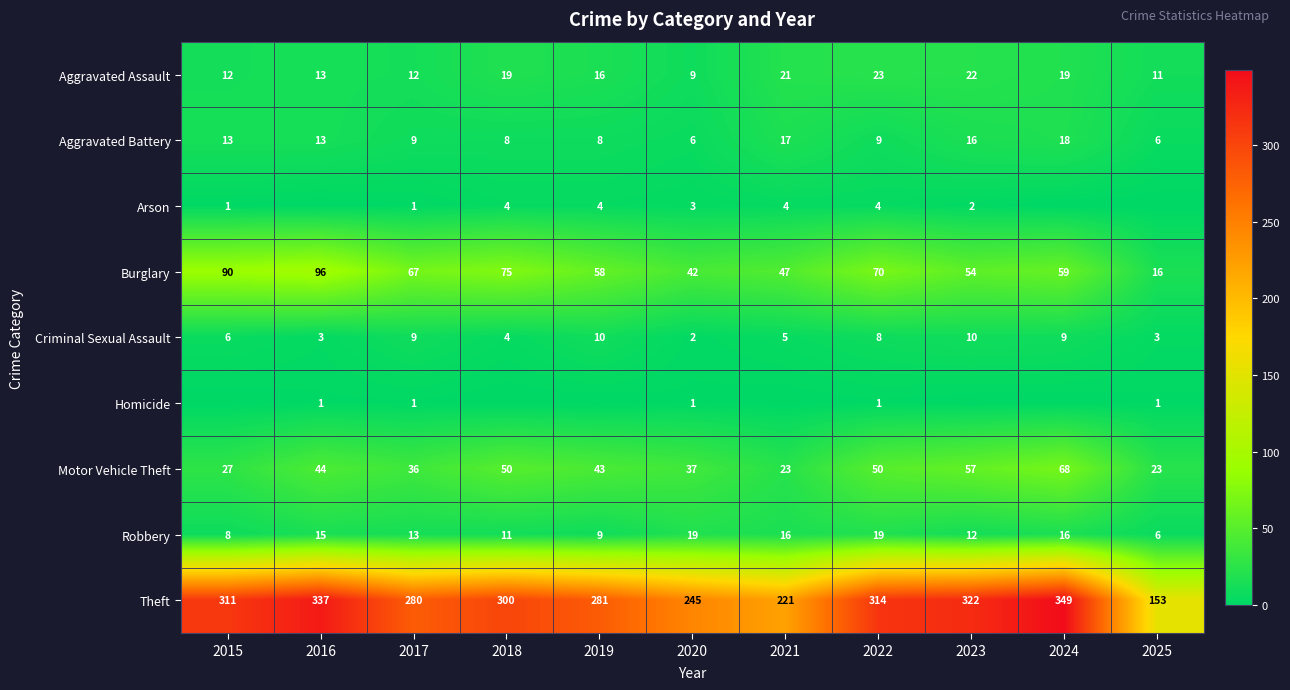

Which category has the highest value in the Aggravated Assault series?

2022